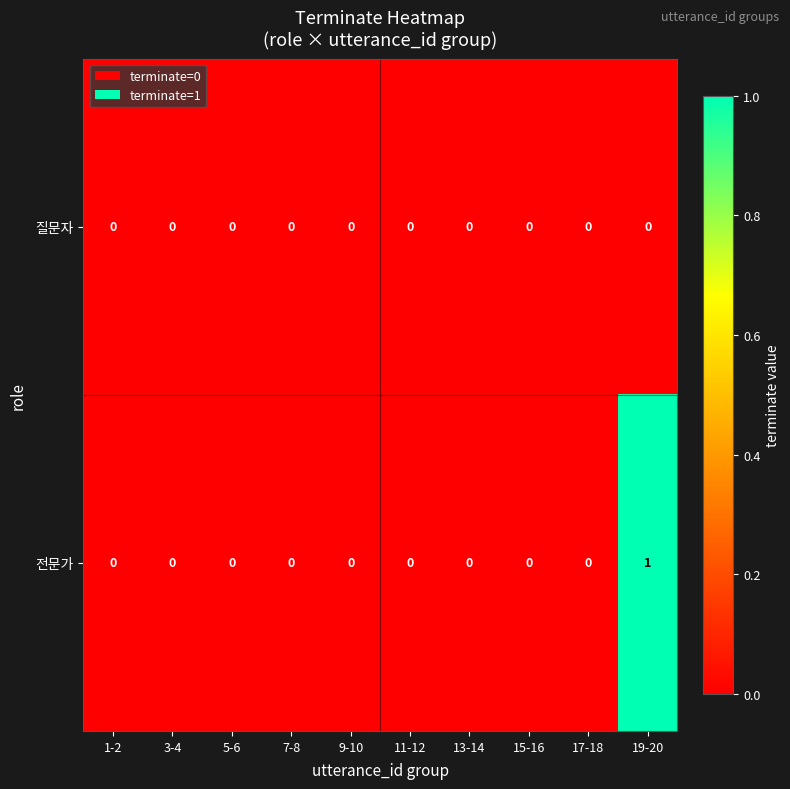

The value of 전문가 at 17-18 is 0. True or false?

True